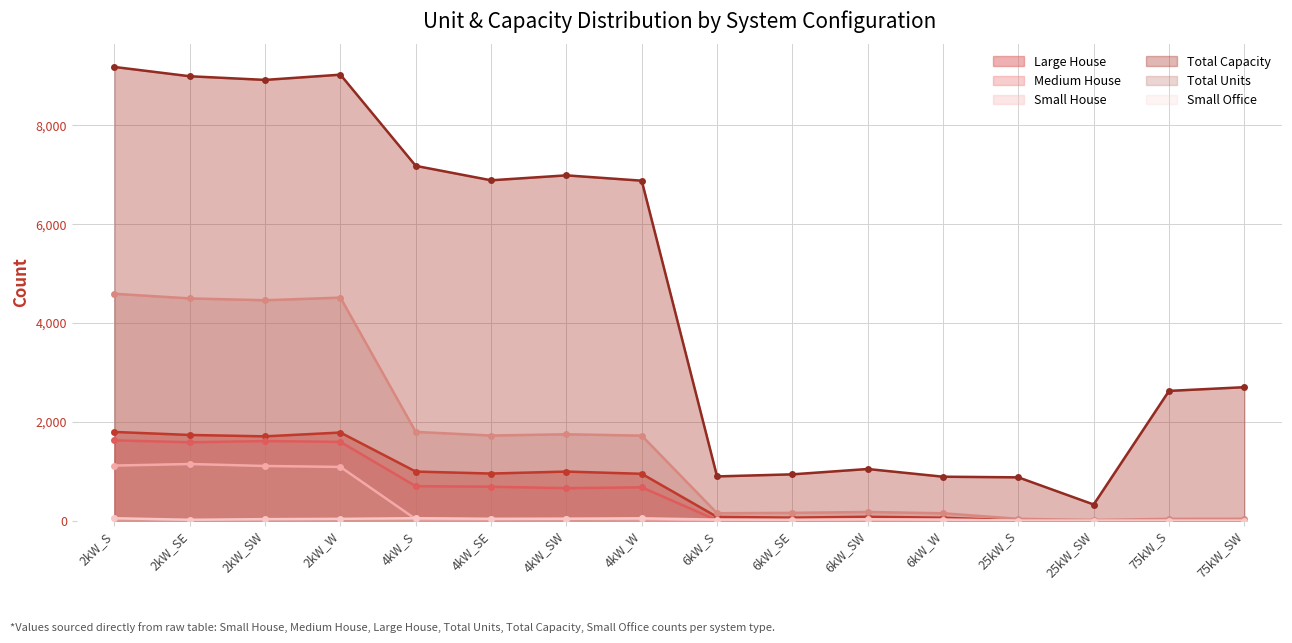

Reading left to right, extract all data points from this chart.

Total Units: 2kW_S=4591	2kW_SE=4497	2kW_SW=4460	2kW_W=4513	4kW_S=1795	4kW_SE=1722	4kW_SW=1747	4kW_W=1720	6kW_S=149	6kW_SE=156	6kW_SW=174	6kW_W=148	25kW_S=35	25kW_SW=13	75kW_S=35	75kW_SW=36
Total Capacity: 2kW_S=9182	2kW_SE=8994	2kW_SW=8920	2kW_W=9026	4kW_S=7180	4kW_SE=6888	4kW_SW=6988	4kW_W=6880	6kW_S=894	6kW_SE=936	6kW_SW=1044	6kW_W=888	25kW_S=875	25kW_SW=325	75kW_S=2625	75kW_SW=2700
Small House: 2kW_S=1113	2kW_SE=1145	2kW_SW=1105	2kW_W=1086	4kW_S=30	4kW_SE=27	4kW_SW=37	4kW_W=31	6kW_S=0	6kW_SE=0	6kW_SW=0	6kW_W=0	25kW_S=0	25kW_SW=0	75kW_S=0	75kW_SW=0
Medium House: 2kW_S=1624	2kW_SE=1585	2kW_SW=1609	2kW_W=1593	4kW_S=696	4kW_SE=685	4kW_SW=656	4kW_W=673	6kW_S=6	6kW_SE=13	6kW_SW=18	6kW_W=21	25kW_S=0	25kW_SW=0	75kW_S=0	75kW_SW=0
Large House: 2kW_S=1794	2kW_SE=1733	2kW_SW=1705	2kW_W=1782	4kW_S=992	4kW_SE=952	4kW_SW=992	4kW_W=947	6kW_S=74	6kW_SE=60	6kW_SW=77	6kW_W=58	25kW_S=0	25kW_SW=0	75kW_S=0	75kW_SW=0
Small Office: 2kW_S=47	2kW_SE=16	2kW_SW=29	2kW_W=35	4kW_S=47	4kW_SE=36	4kW_SW=35	4kW_W=45	6kW_S=20	6kW_SE=15	6kW_SW=27	6kW_W=19	25kW_S=0	25kW_SW=0	75kW_S=0	75kW_SW=0